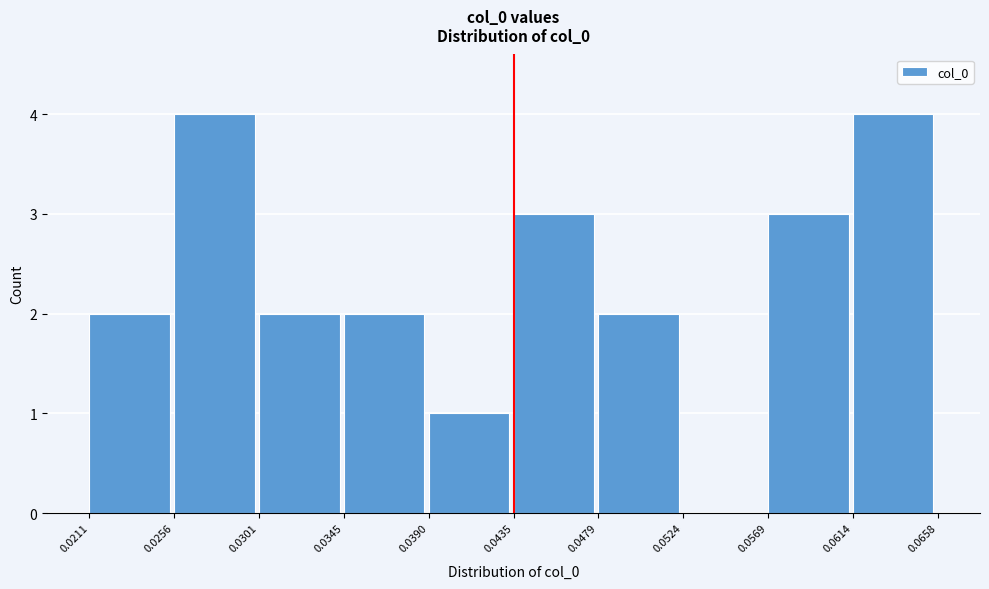

Reading left to right, transcribe this chart: for each bar, give the range it covers on the x-axis and its height. The values are not printed on the chart, so give them approximately, as read against the axis.

0.0211 to 0.0256: 2
0.0256 to 0.0301: 4
0.0301 to 0.0345: 2
0.0345 to 0.0390: 2
0.0390 to 0.0435: 1
0.0435 to 0.0479: 3
0.0479 to 0.0524: 2
0.0524 to 0.0569: 0
0.0569 to 0.0614: 3
0.0614 to 0.0658: 4